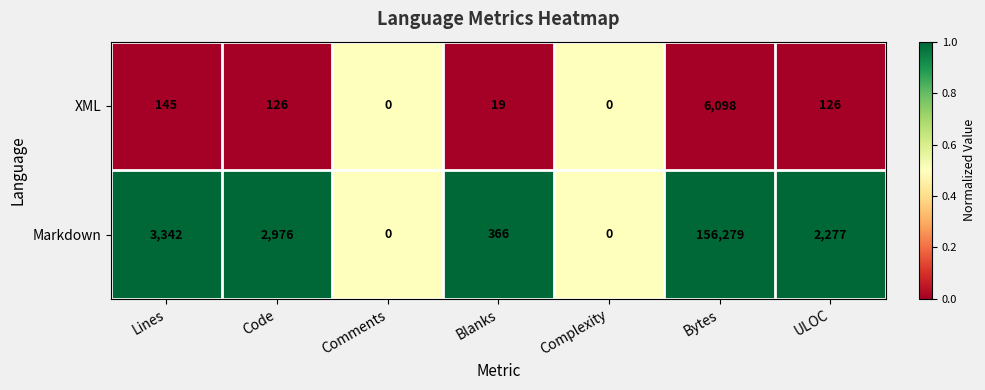

Reading left to right, list all the values displayed in this chart.

XML: 145	126	0	19	0	6098	126
Markdown: 3342	2976	0	366	0	156279	2277